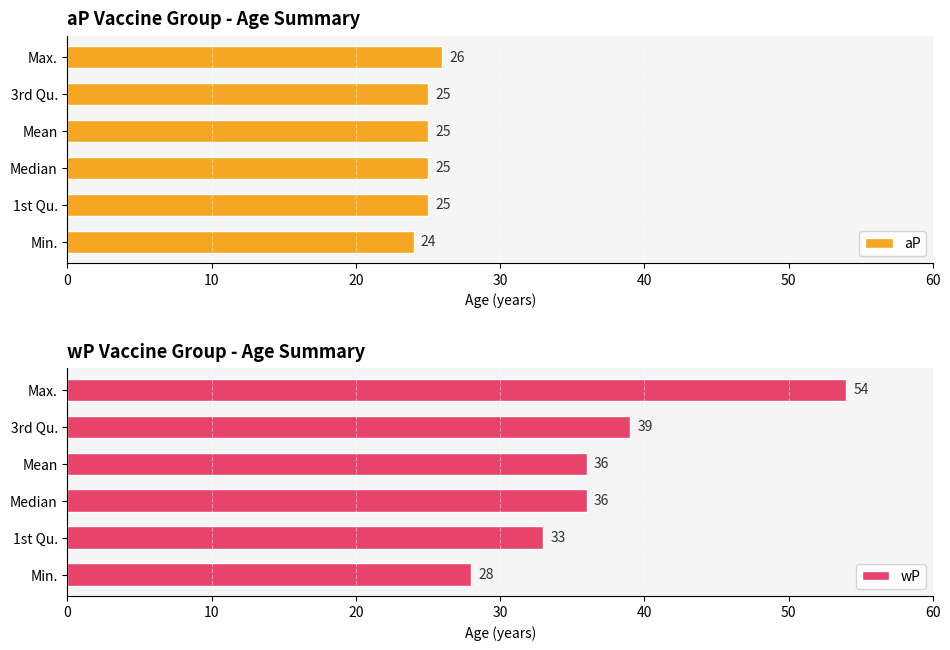

How many bars are there in total?

12